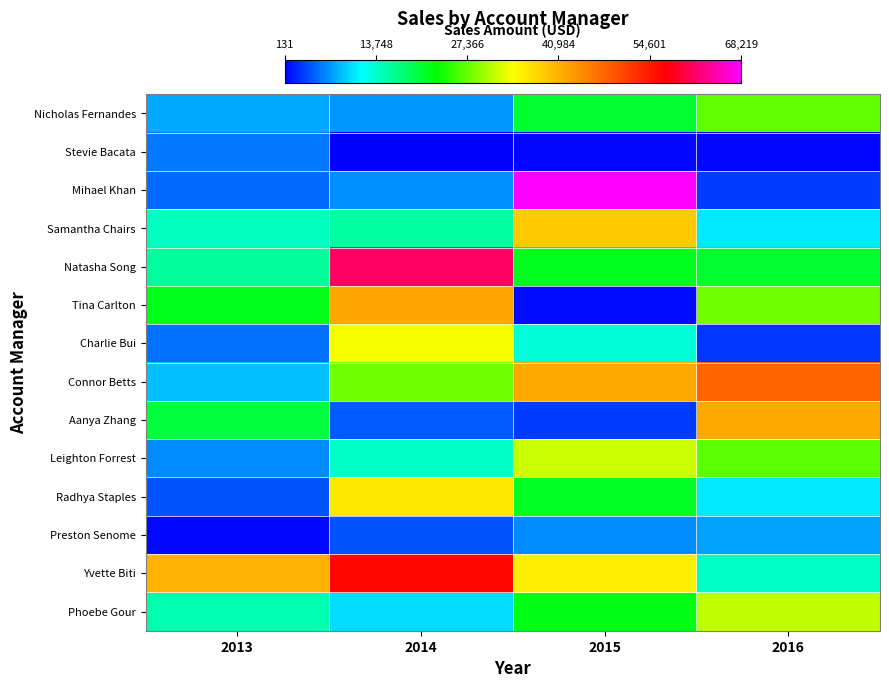

Rank the series by their maximum value, from lowest to highest.

Stevie Bacata, Preston Senome, Nicholas Fernandes, Phoebe Gour, Leighton Forrest, Charlie Bui, Radhya Staples, Samantha Chairs, Aanya Zhang, Tina Carlton, Connor Betts, Yvette Biti, Natasha Song, Mihael Khan